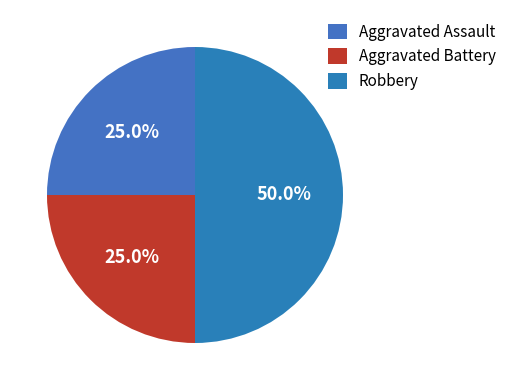

What is the smallest slice in the pie chart?

Aggravated Assault